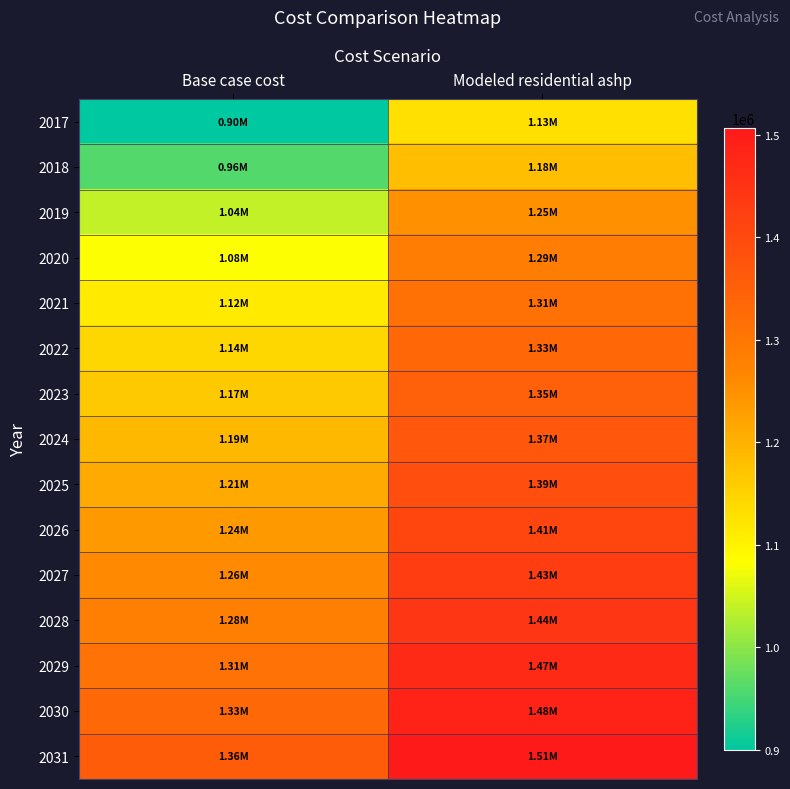

What is the greatest value displayed?

1506650.3